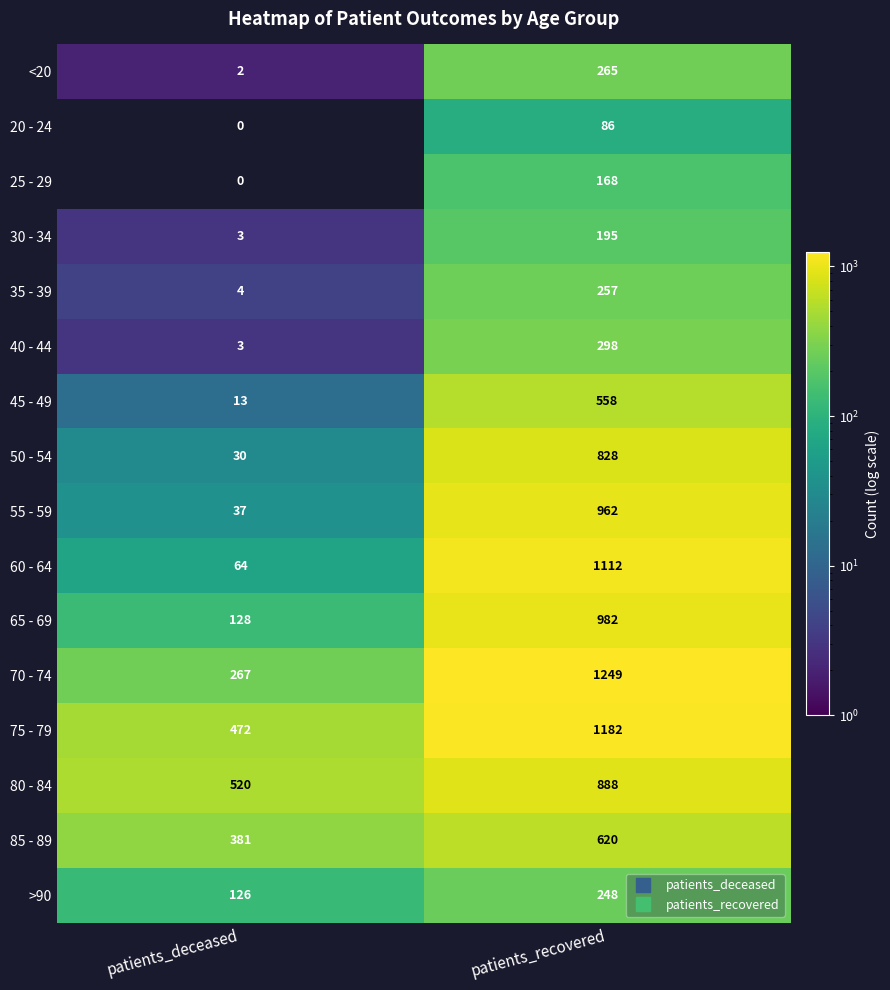

At which label is 60 - 64 closest to 588?

patients_deceased